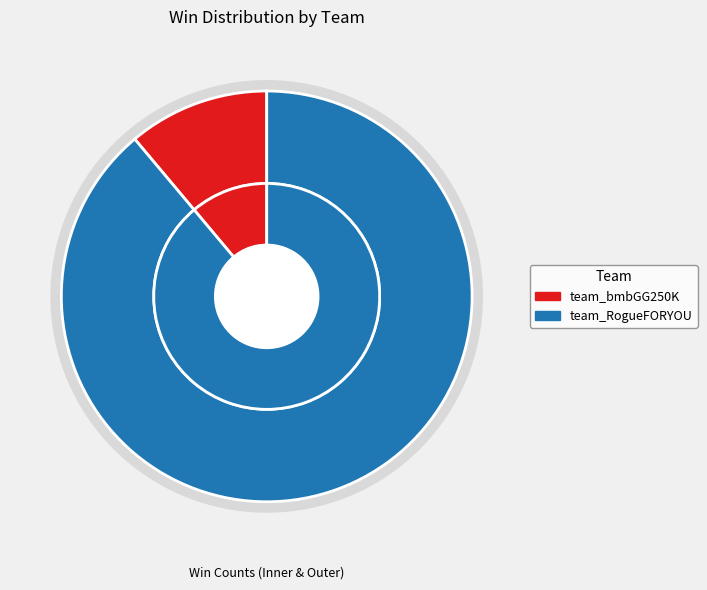

Count the number of slices in the pie.

2